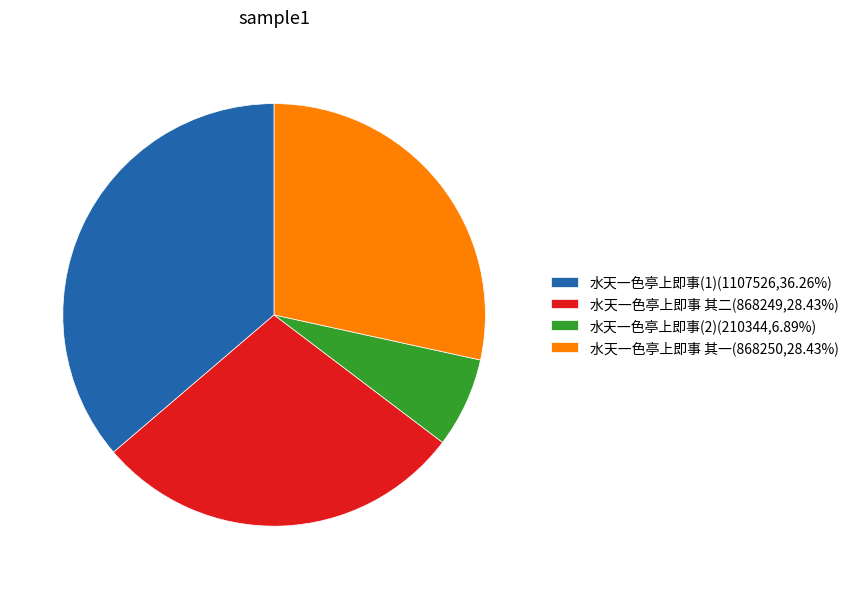

Approximately how many times larger is the value at 水天一色亭上即事 其二(868249,28.43%) compared to 水天一色亭上即事(1)(1107526,36.26%)?

0.8